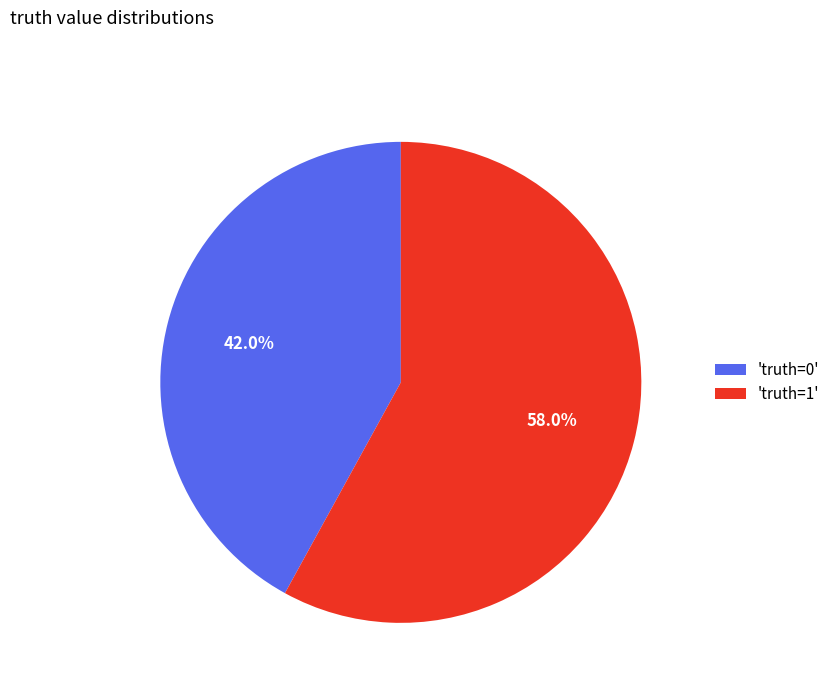

Which has a higher value, 'truth=1' or 'truth=0'?

'truth=1'